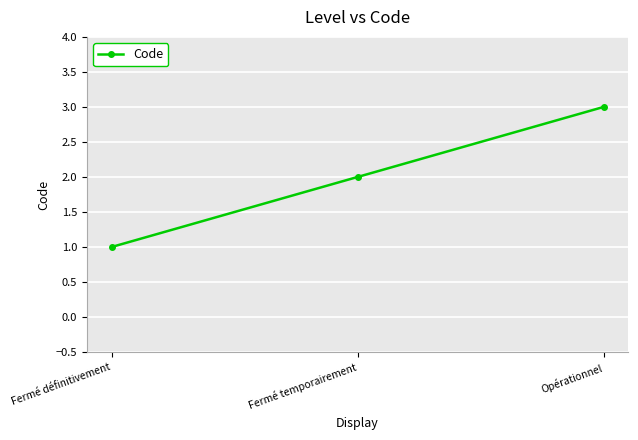

List the labels in order of value, largest first.

Opérationnel, Fermé temporairement, Fermé définitivement